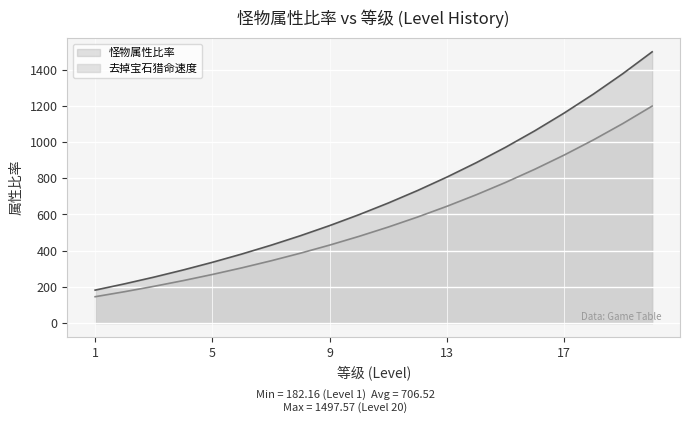

What is the difference between the highest and lowest values at 14?

177.1